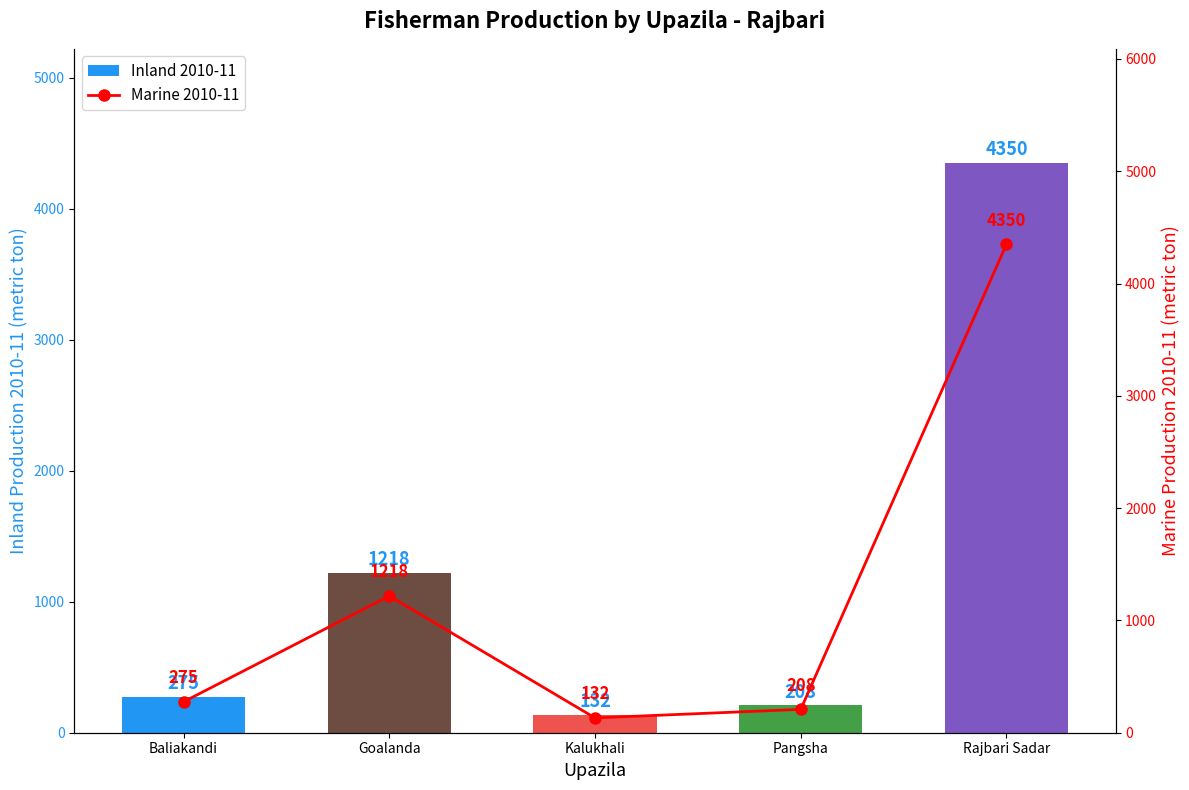

Which category has the highest value in the Marine 2010-11 series?

Rajbari Sadar